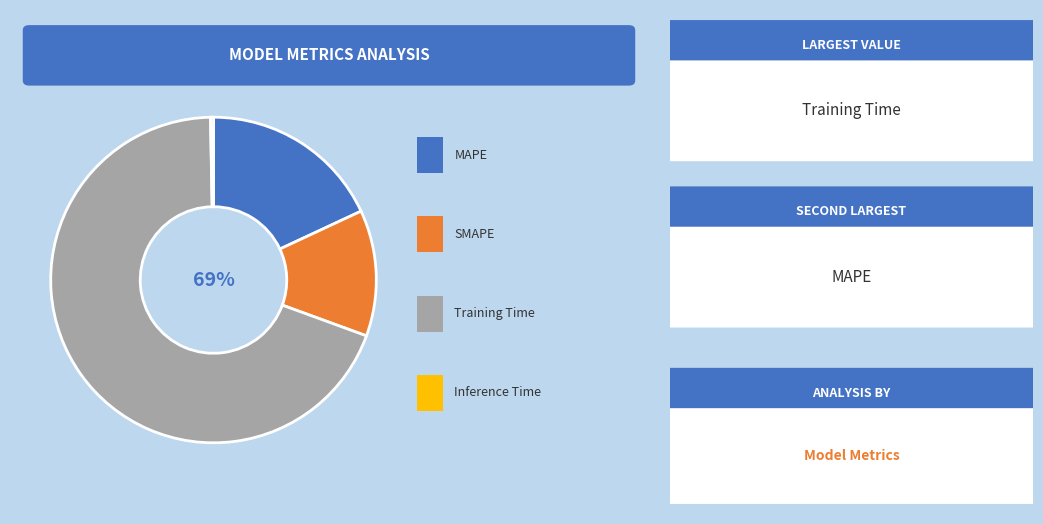

What is the total percentage of SMAPE and Inference Time?

12.8%